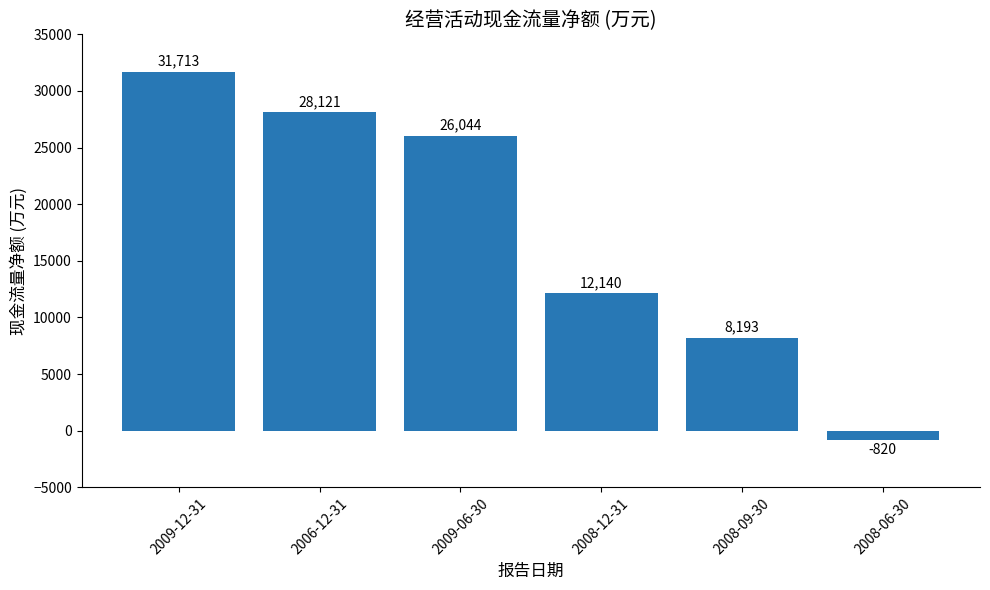

What is the change in value from 2006-12-31 to 2009-06-30?

-2077